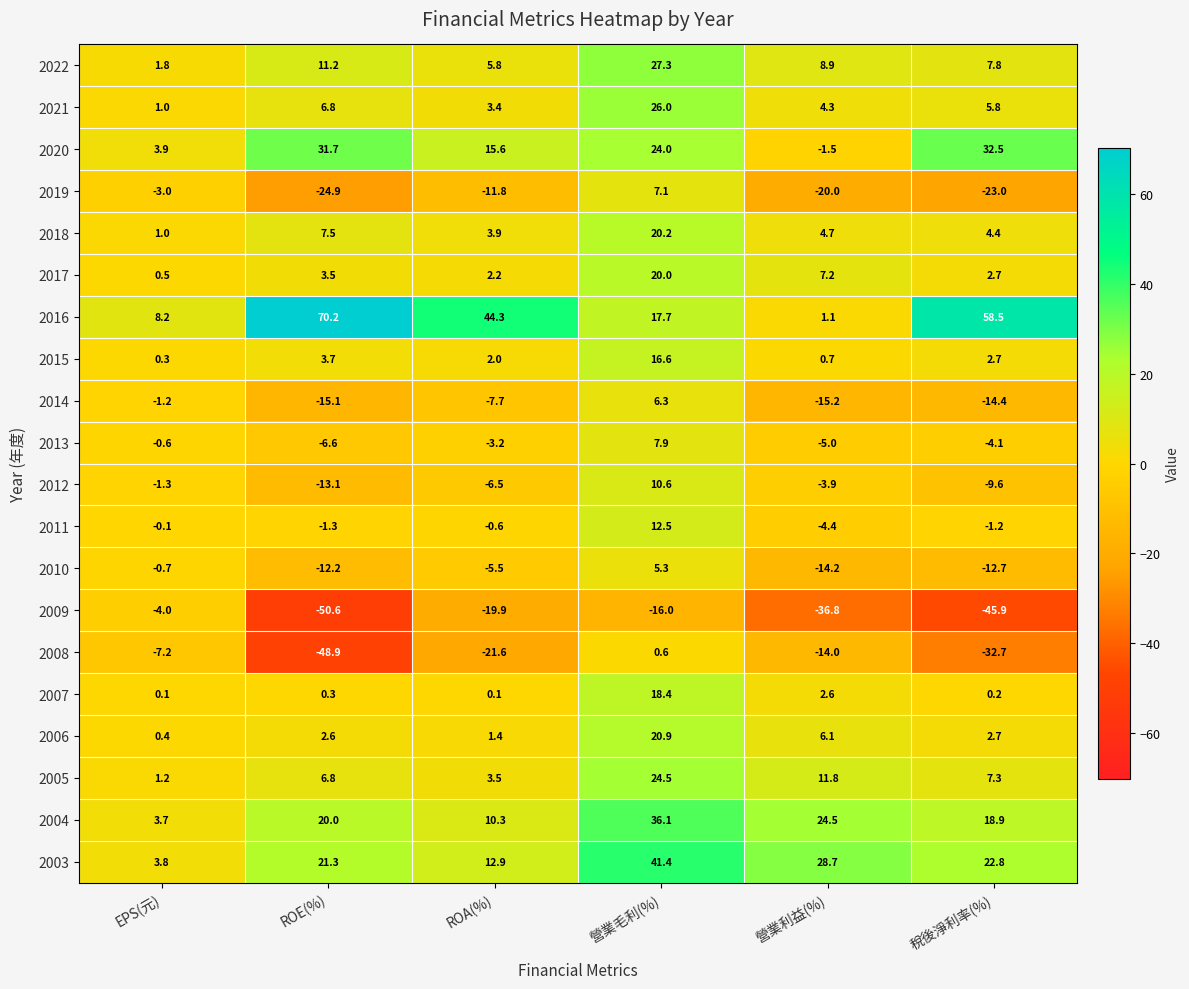

At which label is 2006 closest to 10?

營業利益(%)